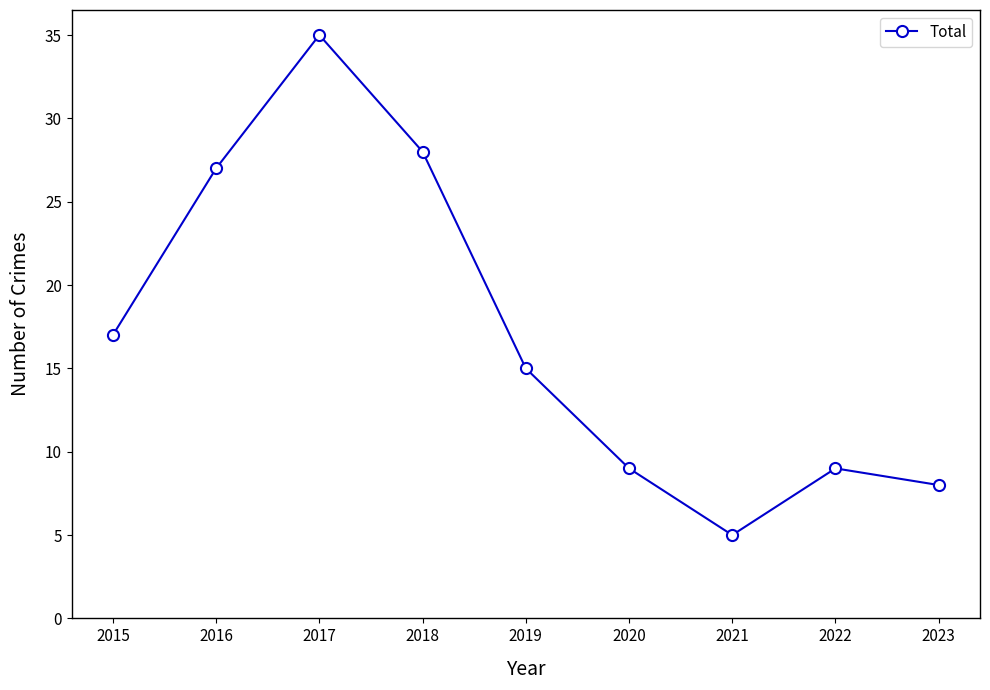

Which category has the lowest value across all series?

2021